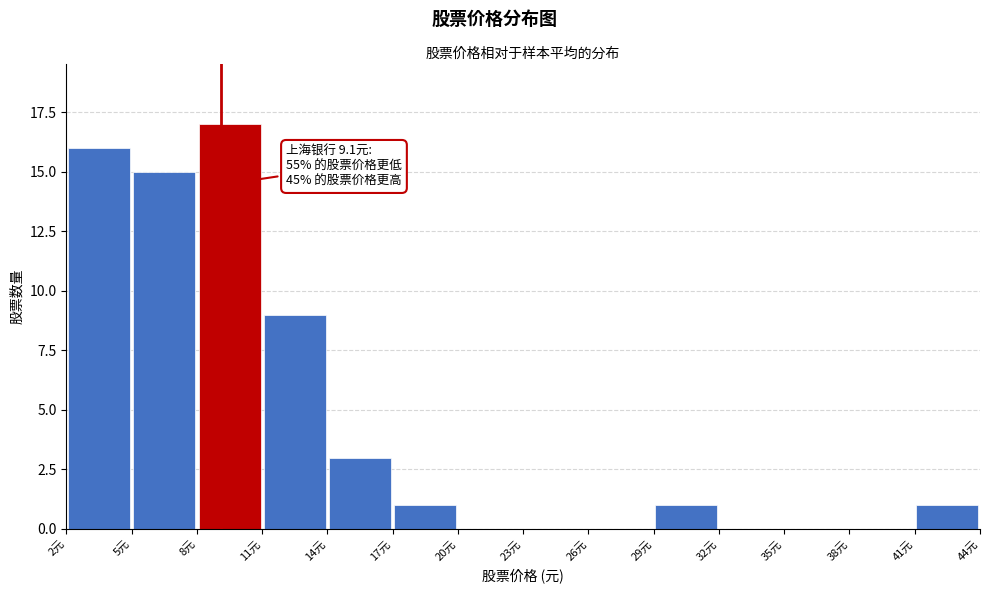

Which range on the x-axis has the tallest bar?

8 to 11